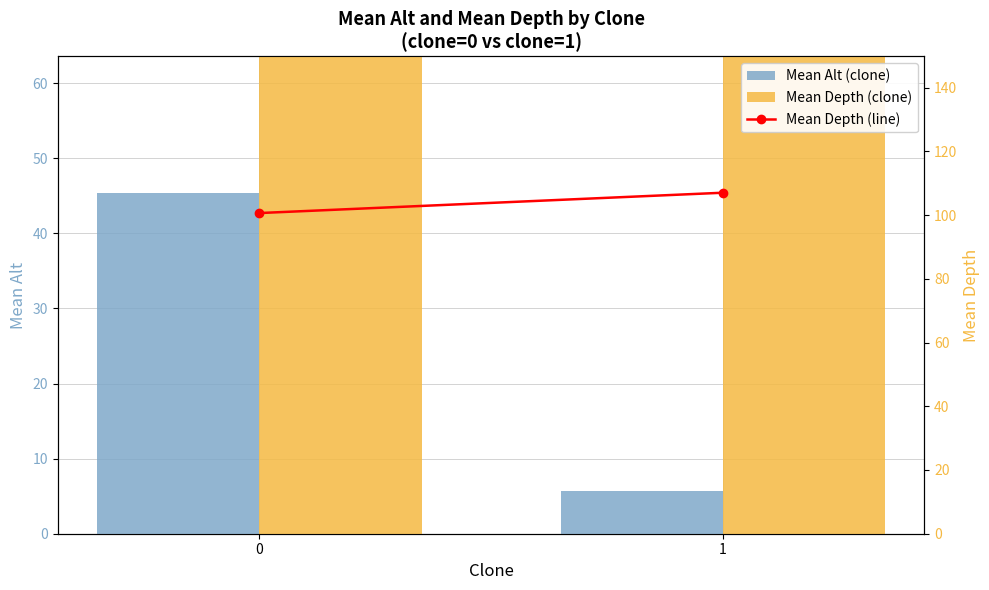

Reading right to left, extract all data points from this chart.

Mean Alt (clone): 5.8	45.4
Mean Depth (clone): 107.0	100.6
Mean Depth (line): 107.0	100.6